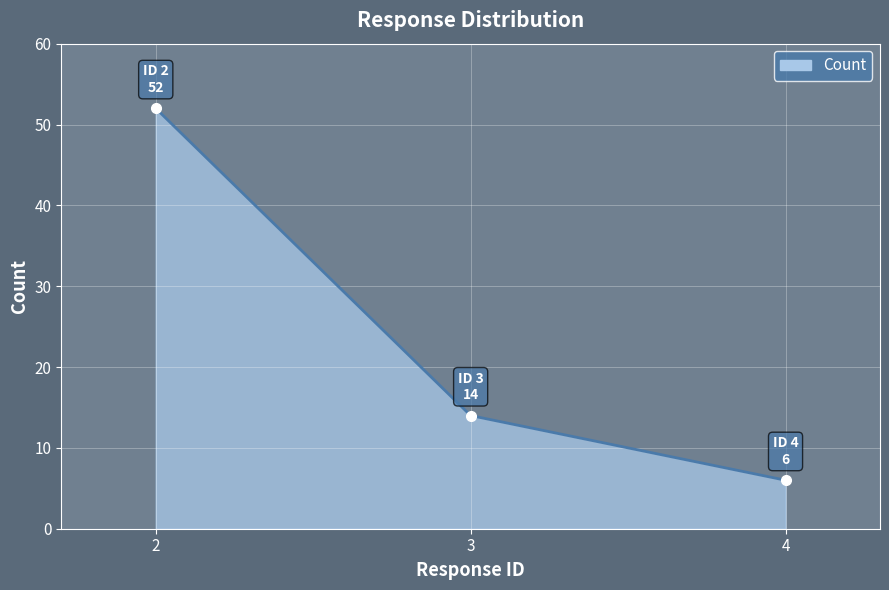

What is the difference between the maximum and minimum values?

46.0